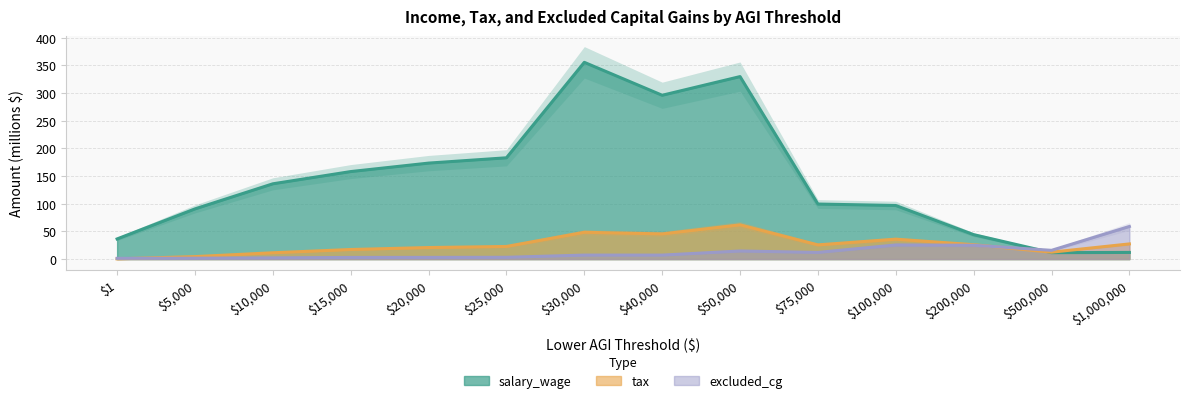

How many times do tax and excluded_cg cross each other?

2